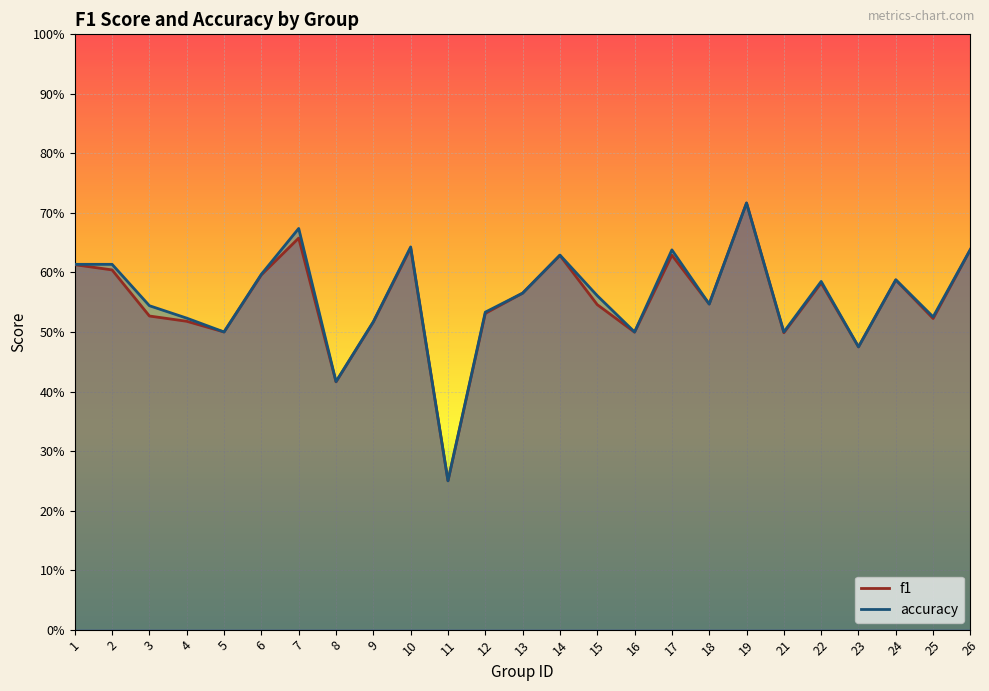

How many accuracy values are between 0 and 1?

25